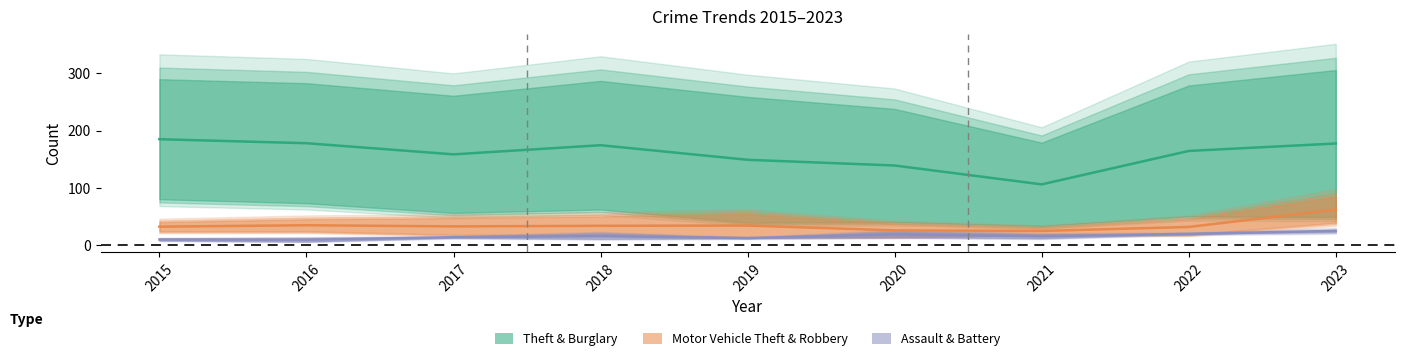

Where is the first local minimum for Aggravated Assault?

2019